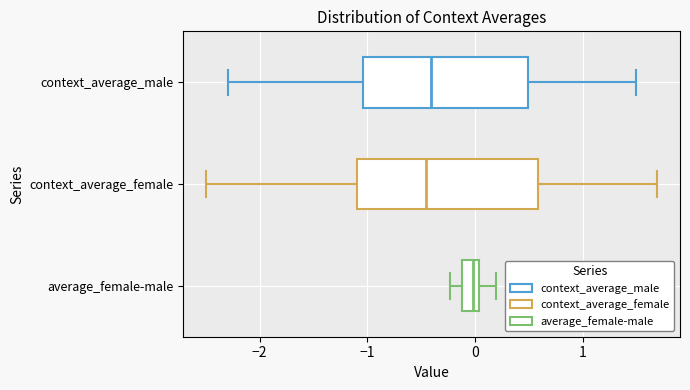

Reading bottom to top, transcribe this box plot: for each box, give where its median line is, the range the box spans, and where its two whiskers end, as read against the x-axis. The values are not printed on the chart, so give them approximately, as read against the axis.

average_female-male: median 0.0 (inside the box), box -0.1 to 0.0, whiskers -0.2 to 0.2
context_average_female: median -0.5, box -1.1 to 0.6, whiskers -2.5 to 1.7
context_average_male: median -0.4, box -1.0 to 0.5, whiskers -2.3 to 1.5